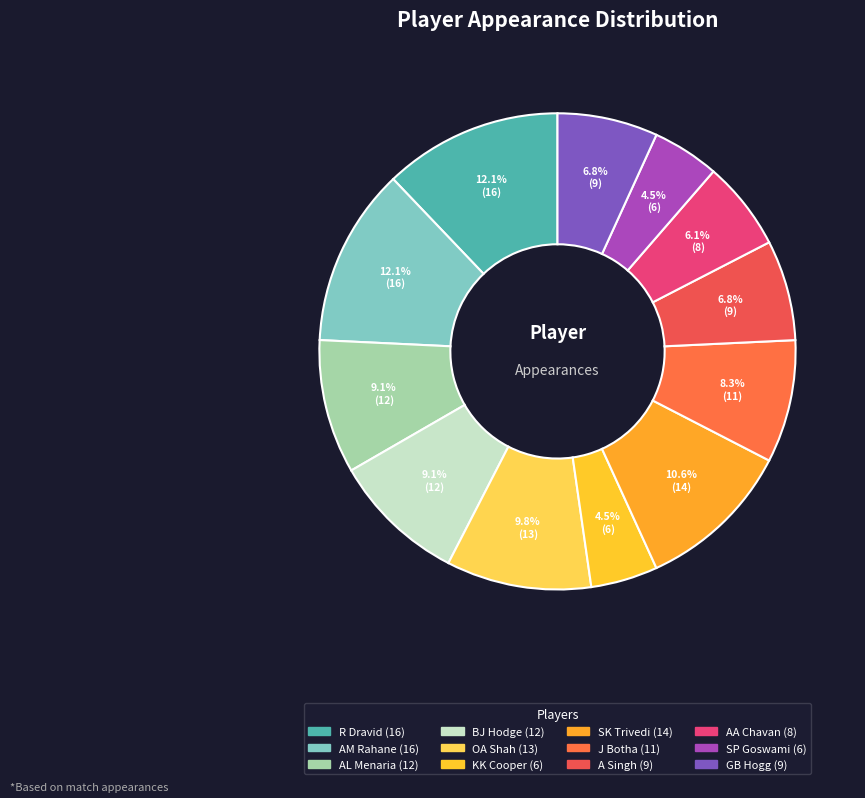

Which slice is the largest?

R Dravid